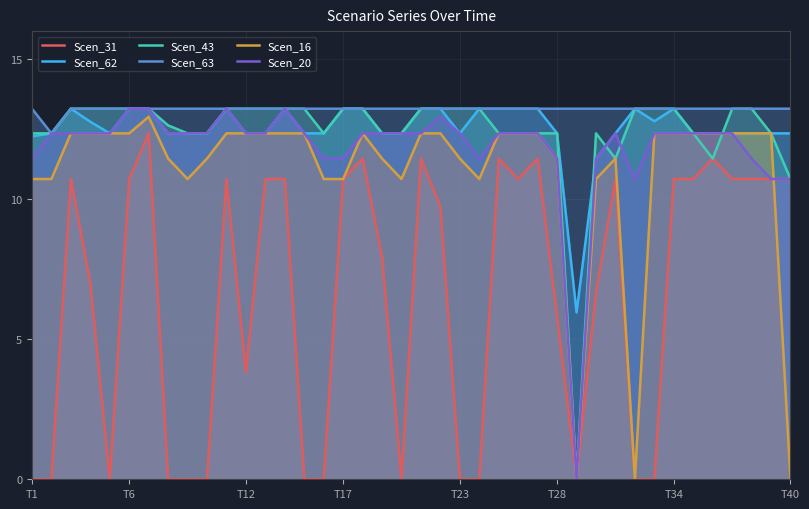

Which series has the largest range (max minus min)?

Scen_43